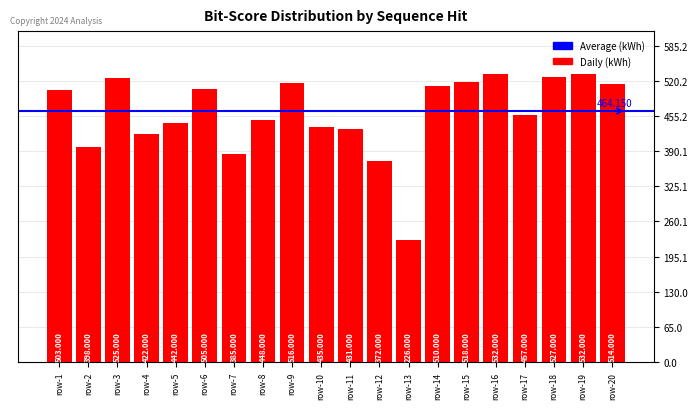

Reading right to left, extract all data points from this chart.

514	532	527	457	532	518	510	226	372	431	435	516	448	385	505	442	422	525	398	503